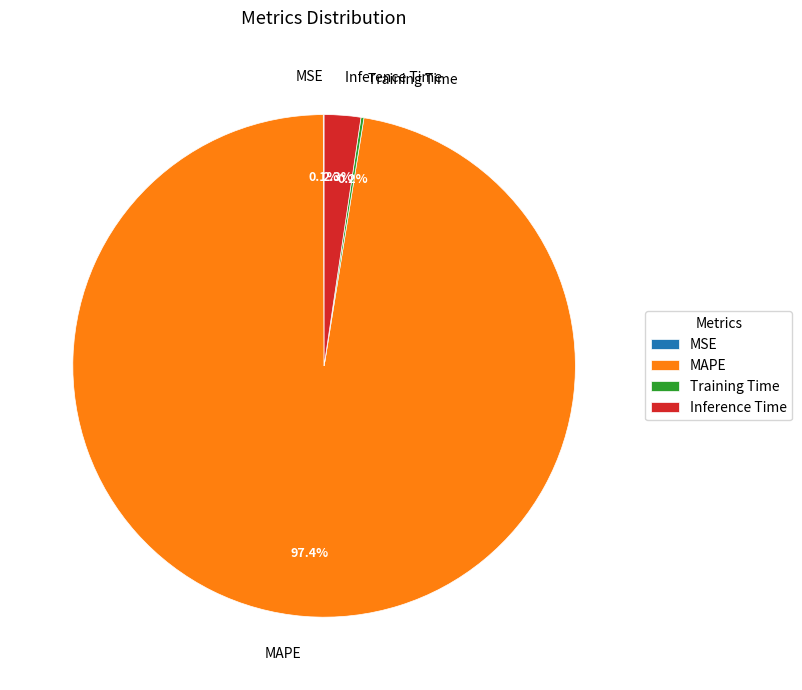

Is there any slice that represents more than half of the pie?

Yes